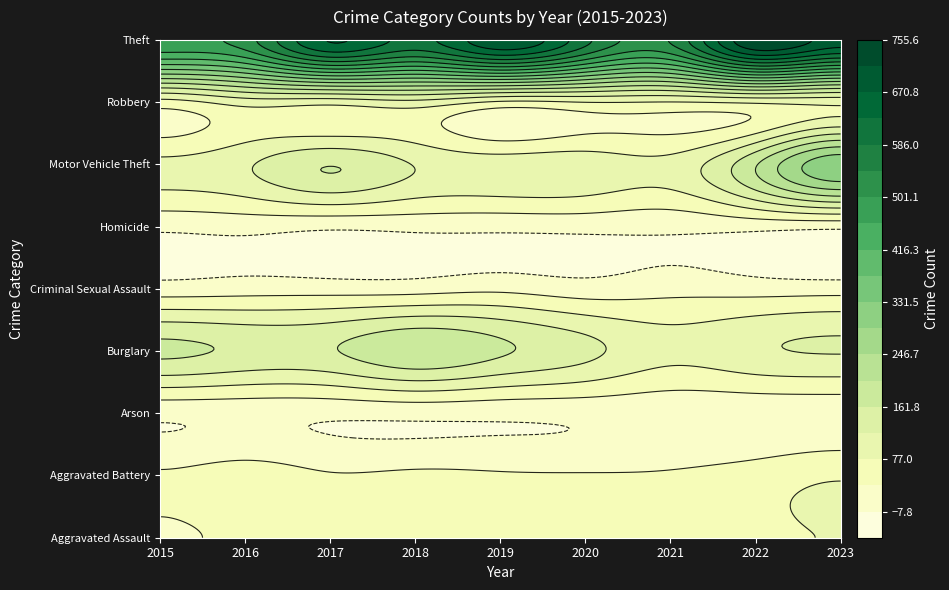

What is the total value across all series at 2015?

896